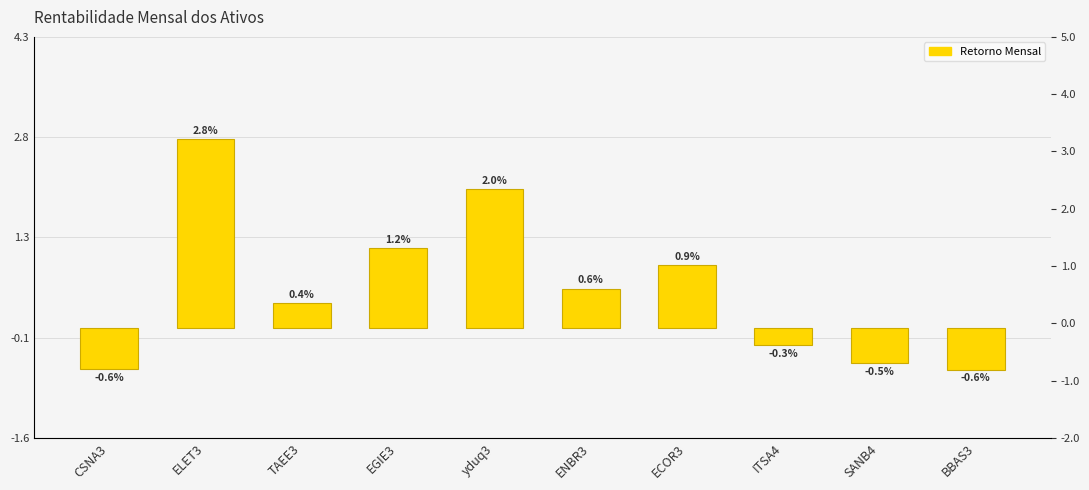

The chart shows a value of -0.0 at CSNA3. True or false?

True